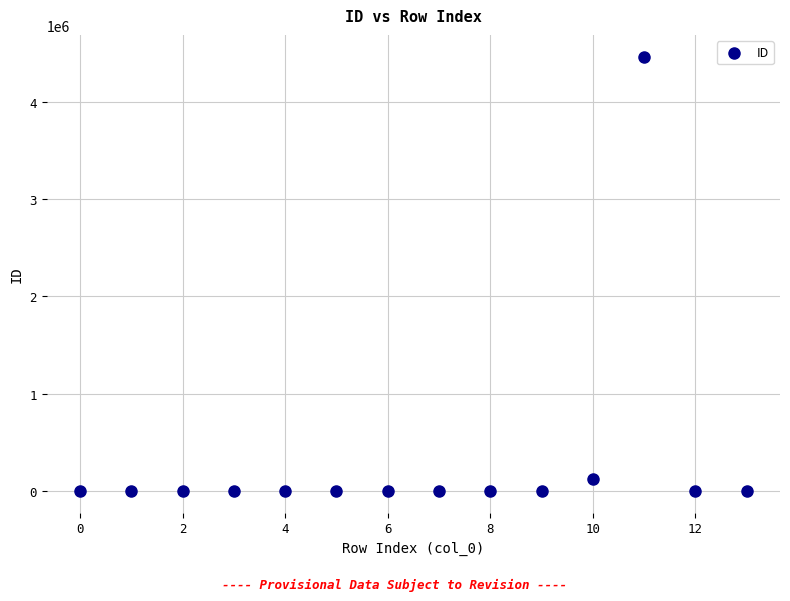

What Y value in the scatter plot is closest to 2232732?

121212